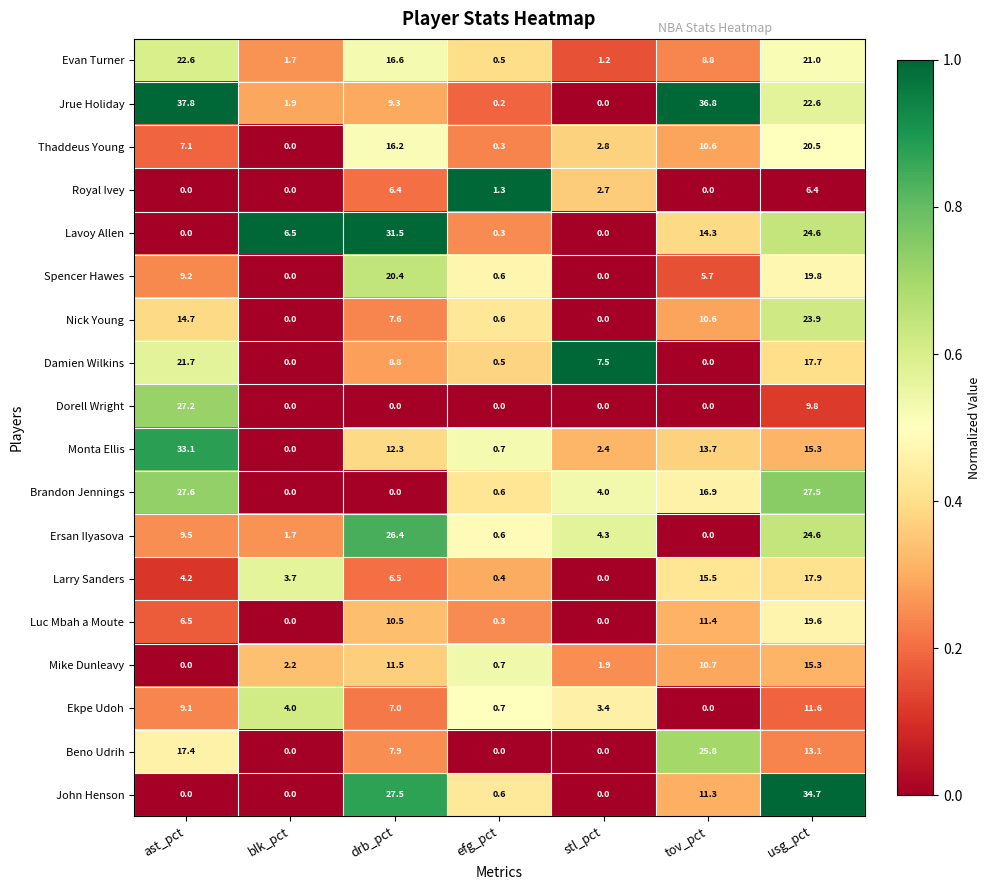

How many categories are shown in the chart?

7